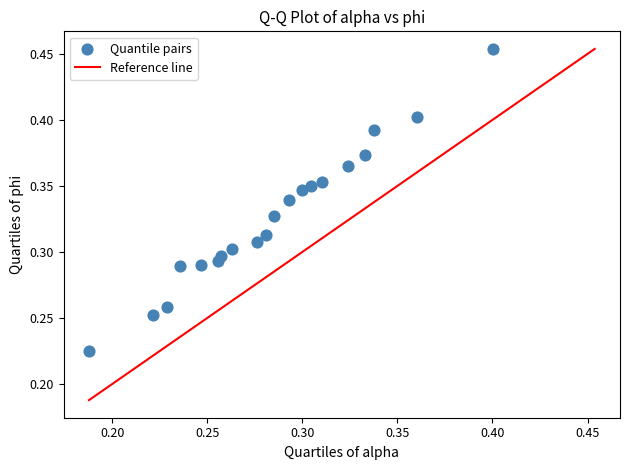

How many points are shown in the scatter plot?

20